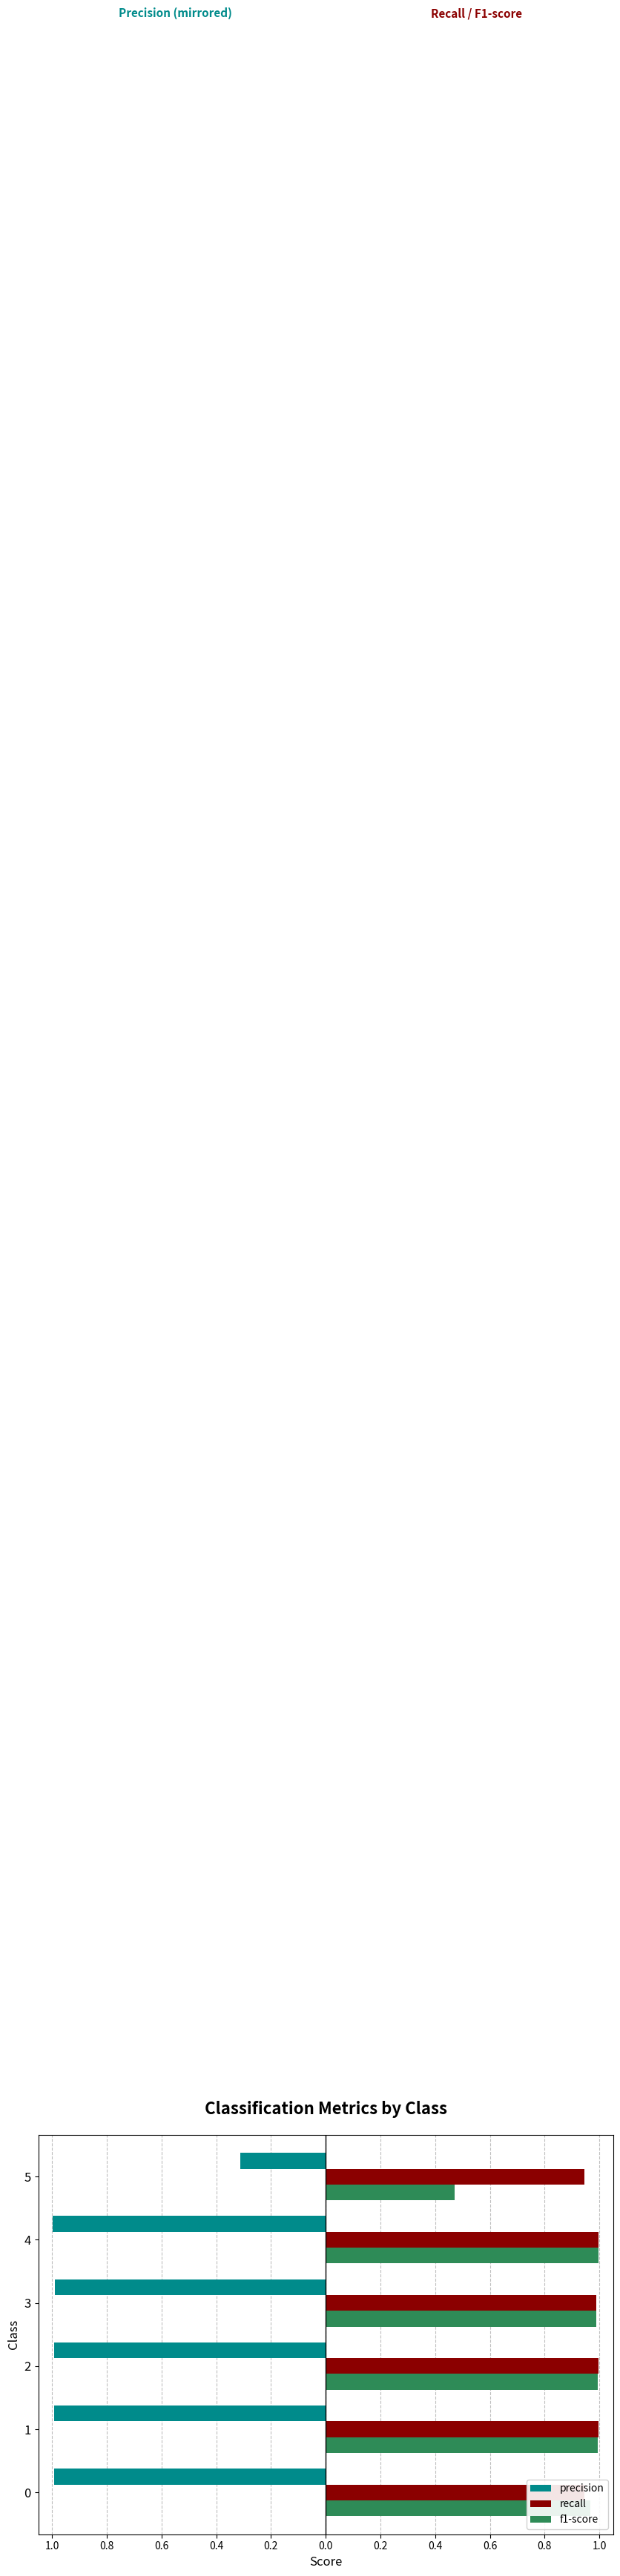

What is the minimum value for recall?

0.9